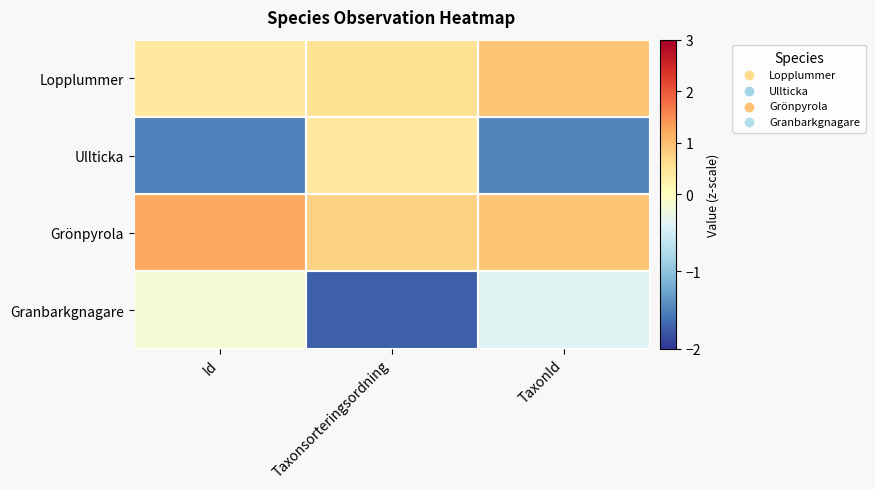

Which label corresponds to the smallest value in the chart?

Taxonsorteringsordning